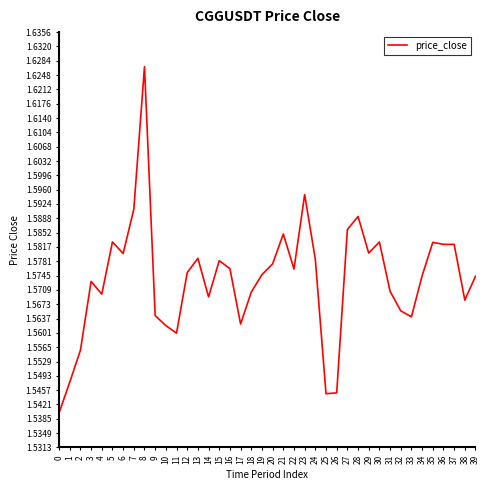

Approximately how many times larger is the value at 25 compared to 27?

1.0